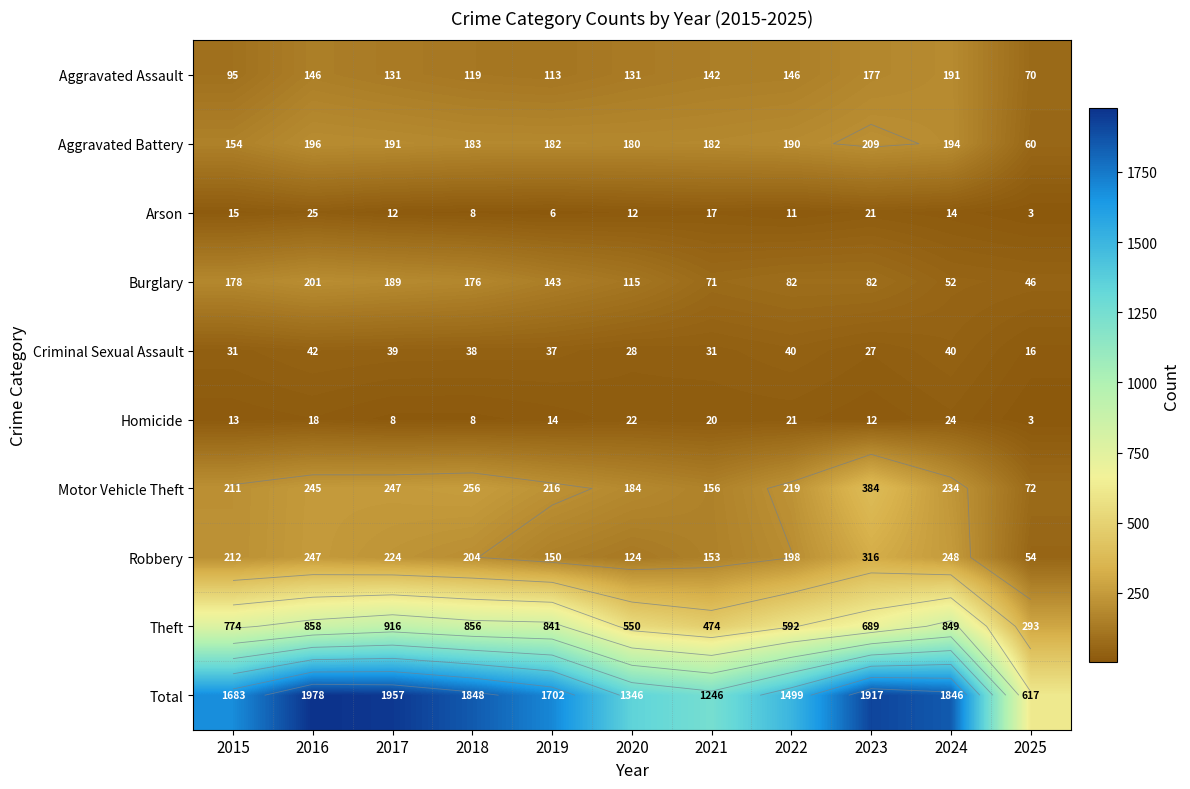

What value does the Aggravated Assault series have at 2021, to the nearest 10?

140